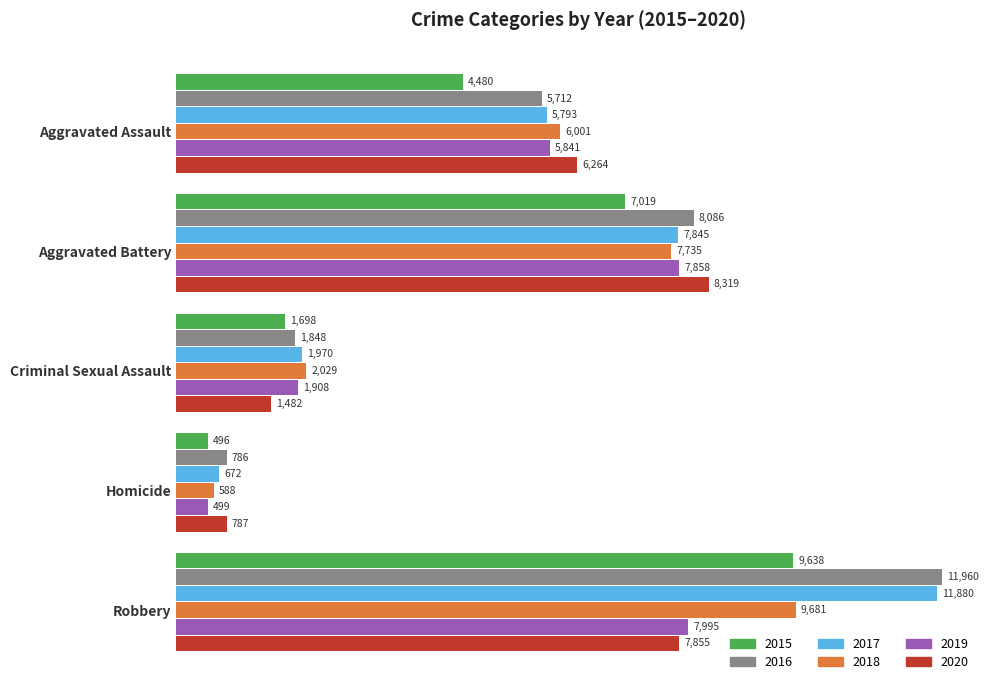

How many distinct data groups are displayed?

6